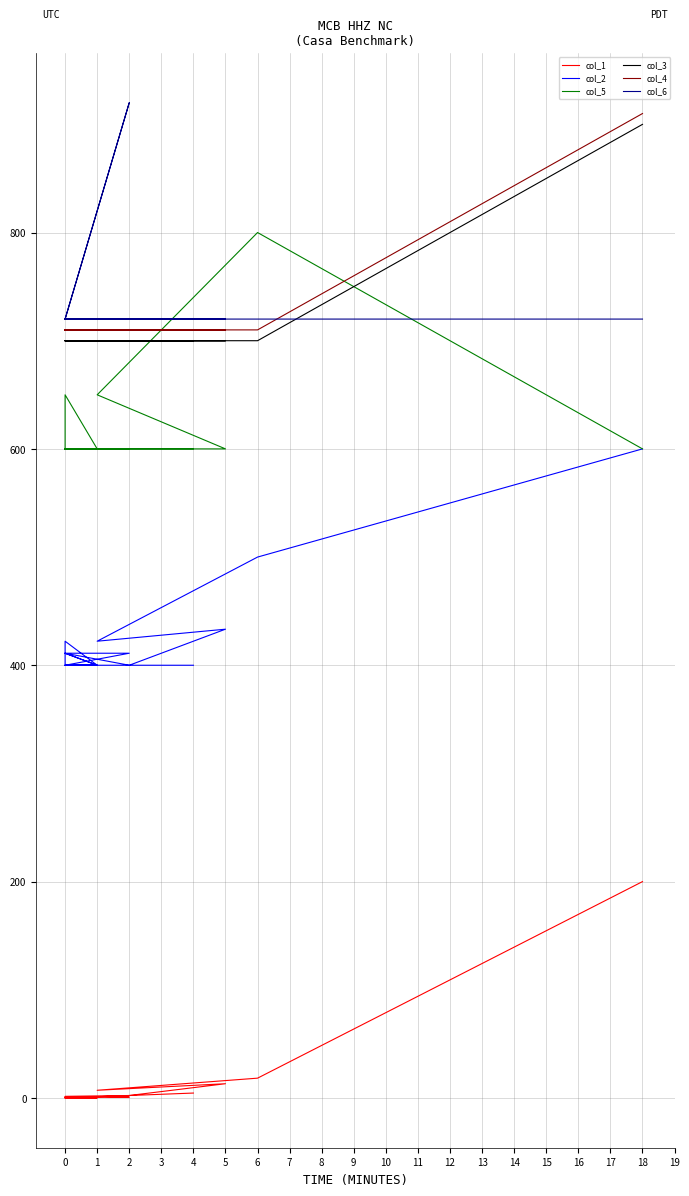

True or false: col_2 and col_6 intersect in this chart.

False